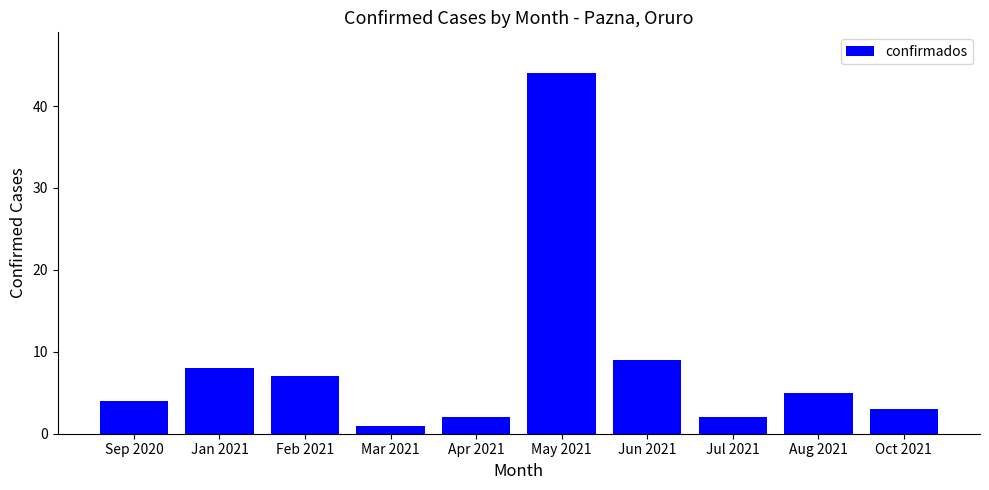

Reading left to right, what are all the values shown in this chart?

4	8	7	1	2	44	9	2	5	3